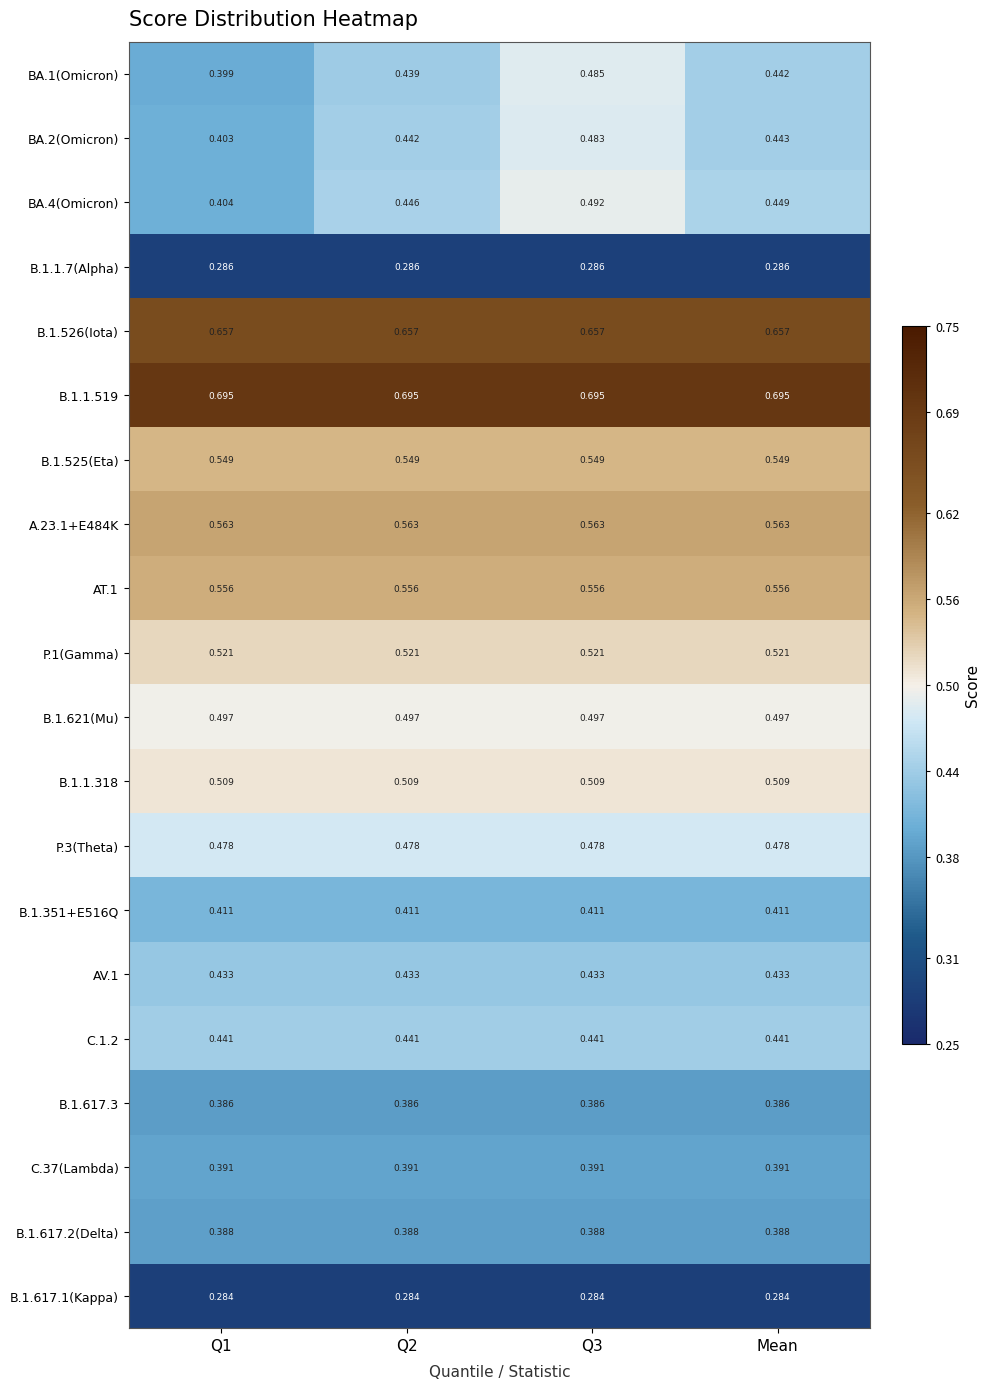

Count the number of data series in this chart.

20